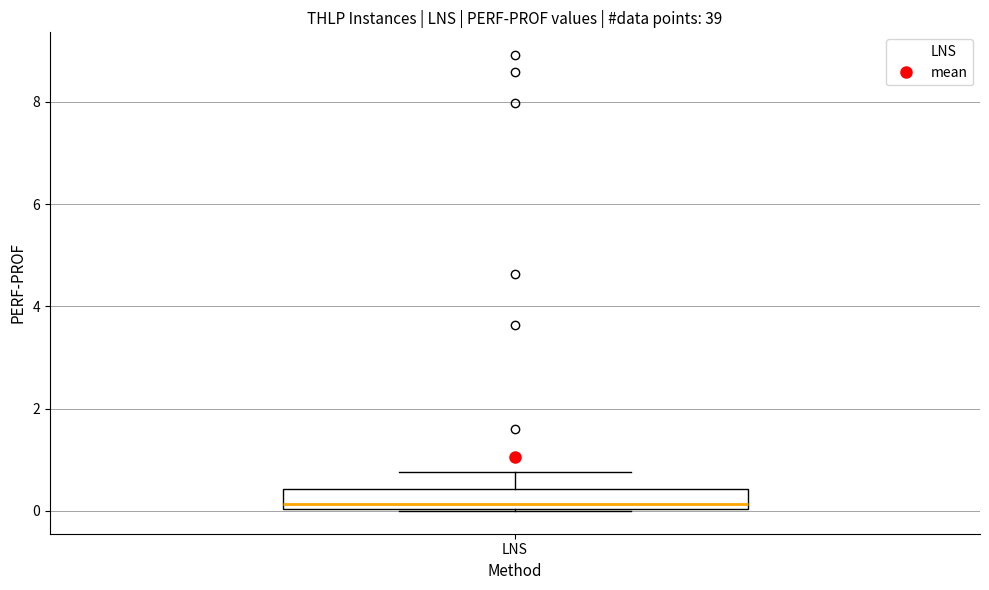

Where does the median line of the box for LNS sit on the y-axis? The values are not printed on the chart, so give them approximately, as read against the axis.

0.2